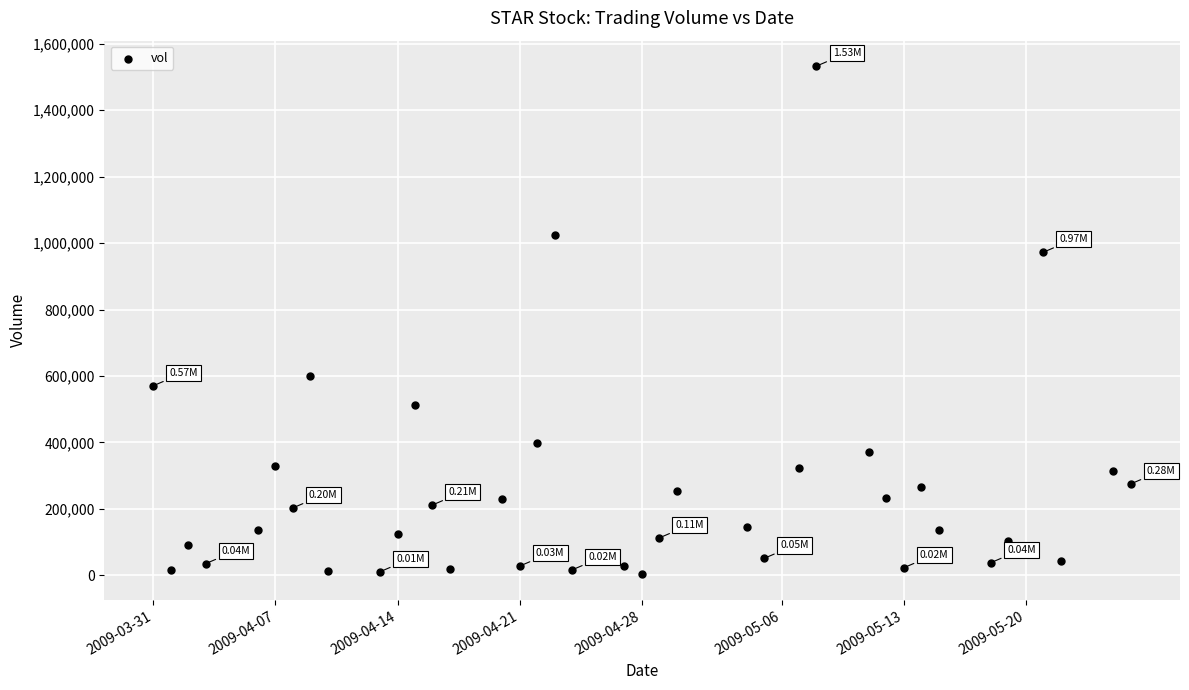

What is the range of X values (max minus min)?

4838400